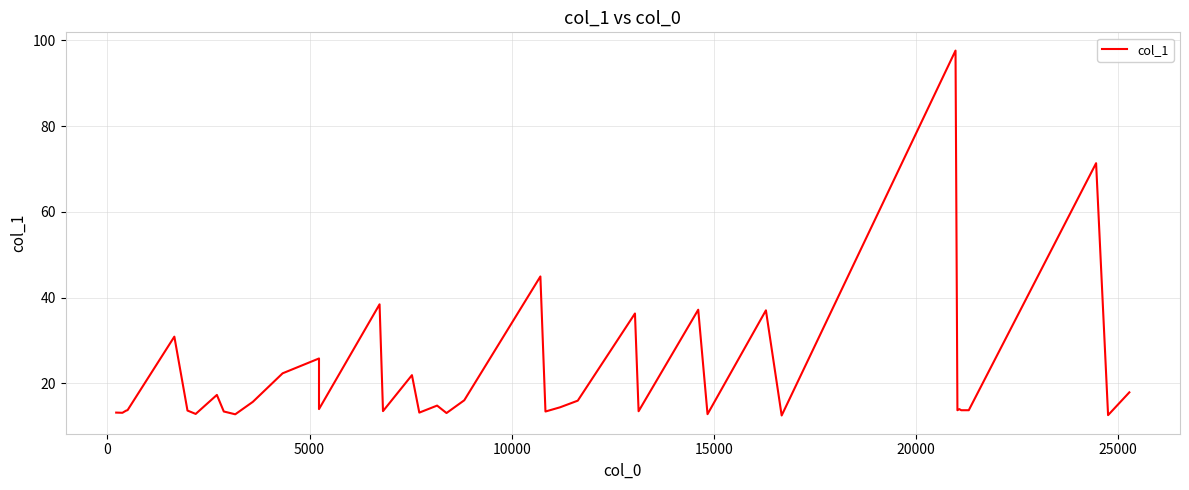

Does the chart display data point markers on the line(s)?

No